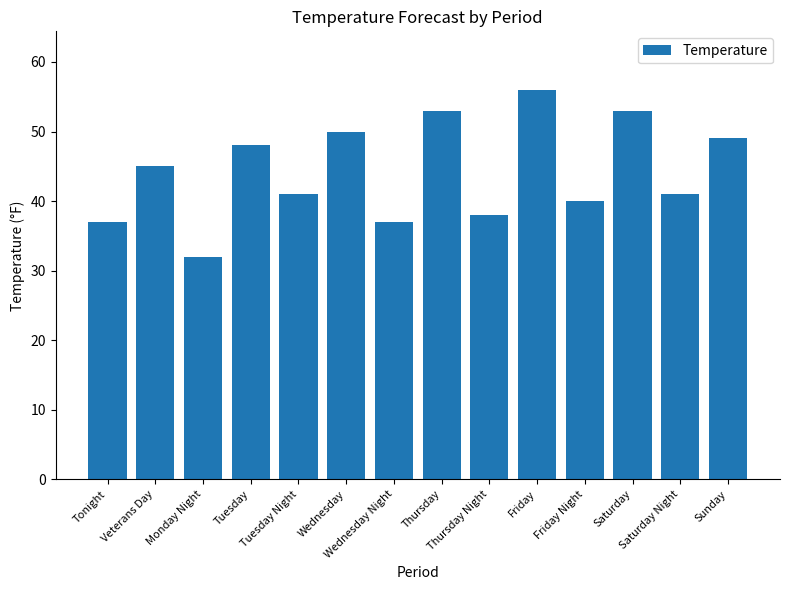

What is the difference between the maximum and minimum values?

24